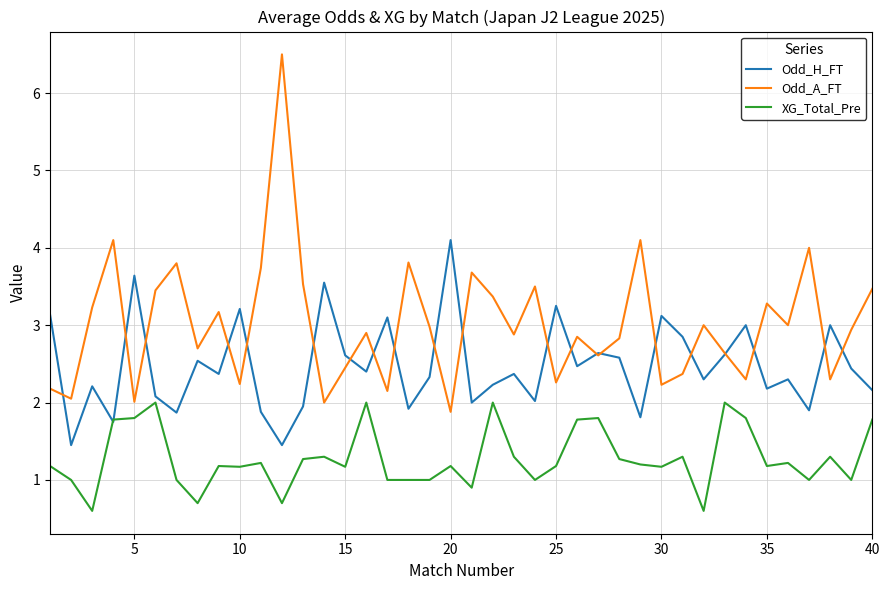

What is the highest value of the Odd_A_FT series?

6.5